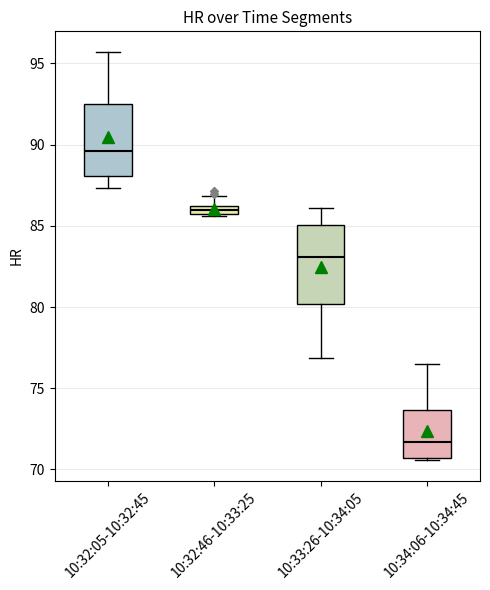

Where does the upper whisker of the box for 10:33:26-10:34:05 end on the y-axis? The values are not printed on the chart, so give them approximately, as read against the axis.

86.0